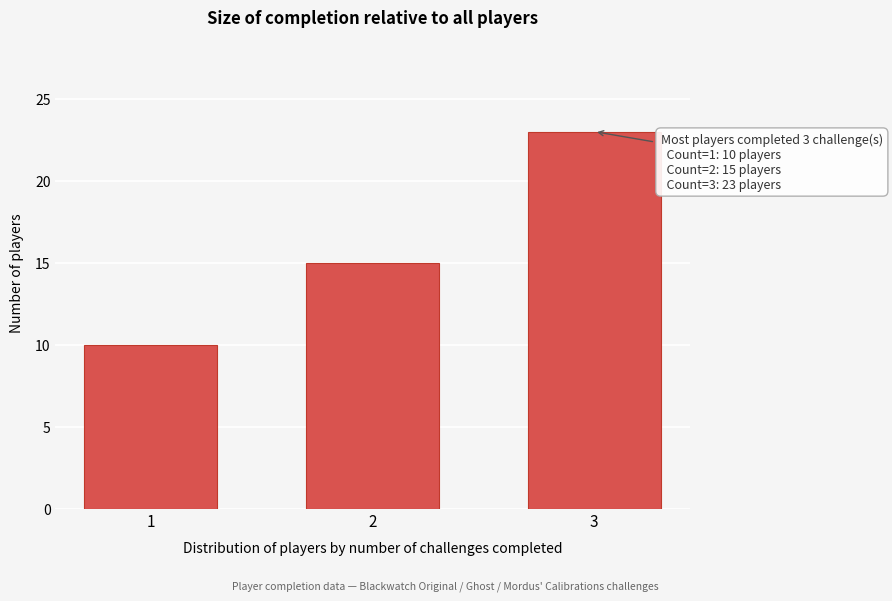

Reading right to left, what are all the values shown in this chart?

23	15	10